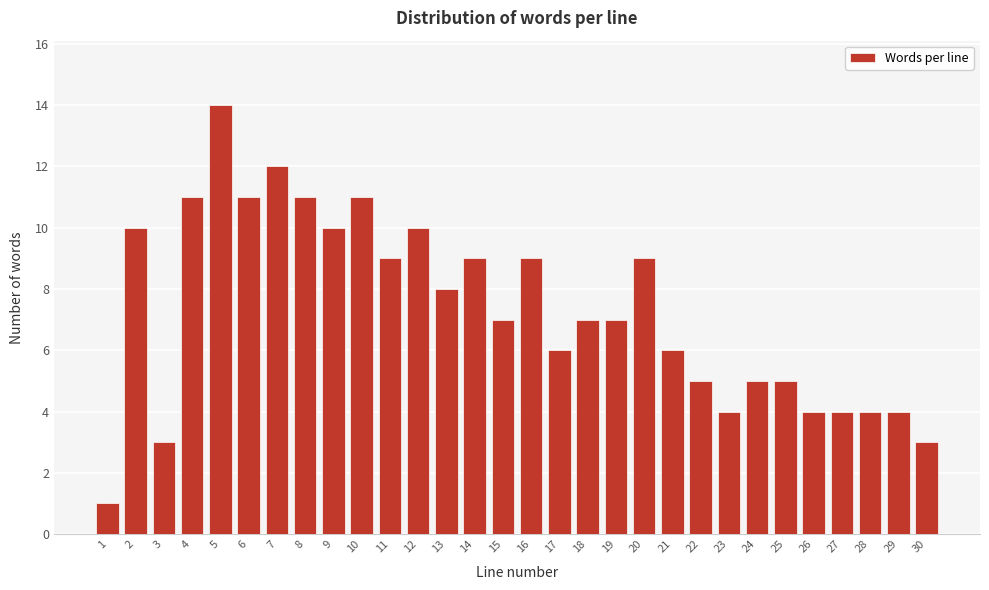

Reading left to right, list all the values displayed in this chart.

1	10	3	11	14	11	12	11	10	11	9	10	8	9	7	9	6	7	7	9	6	5	4	5	5	4	4	4	4	3